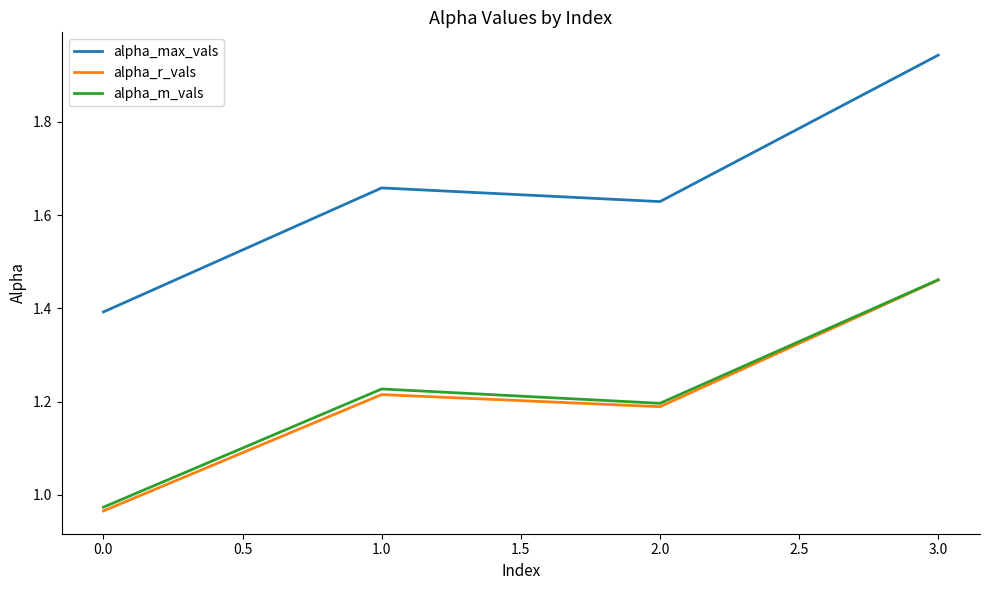

What position from the right is 0.0?

4